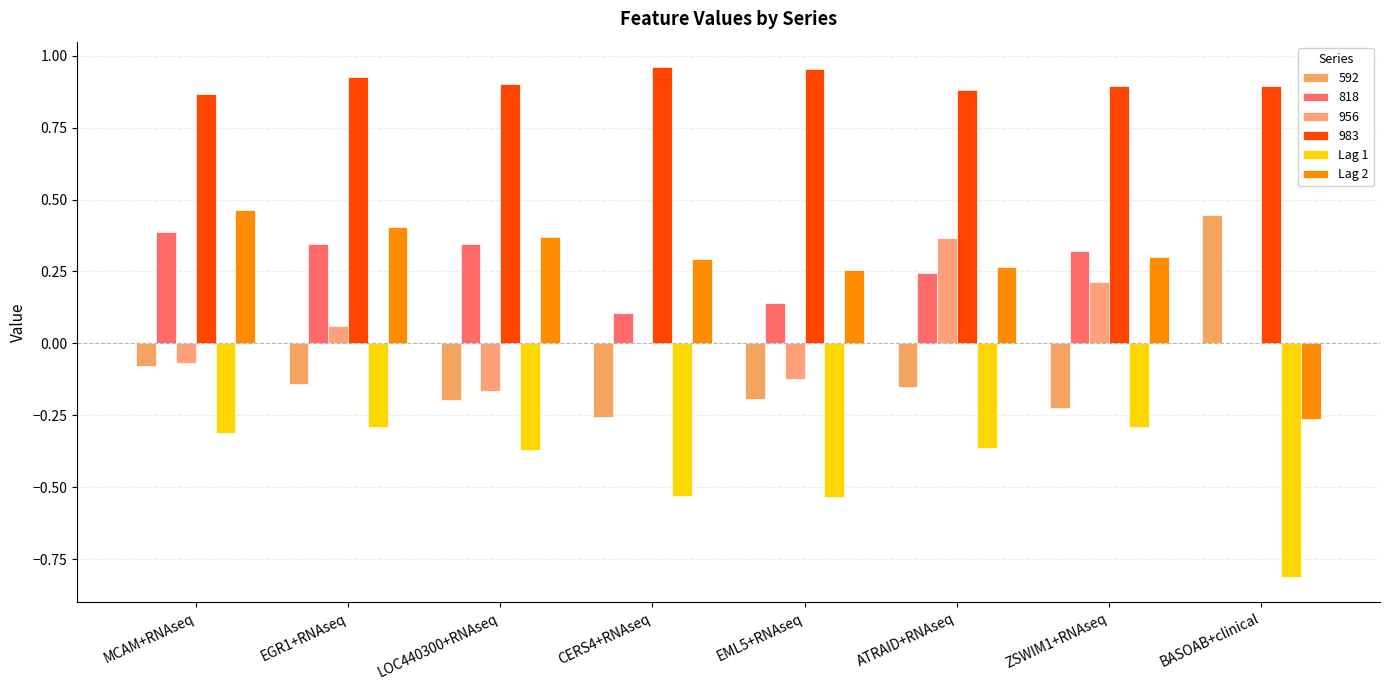

What is the label of the 2nd bar from the right?

ZSWIM1+RNAseq